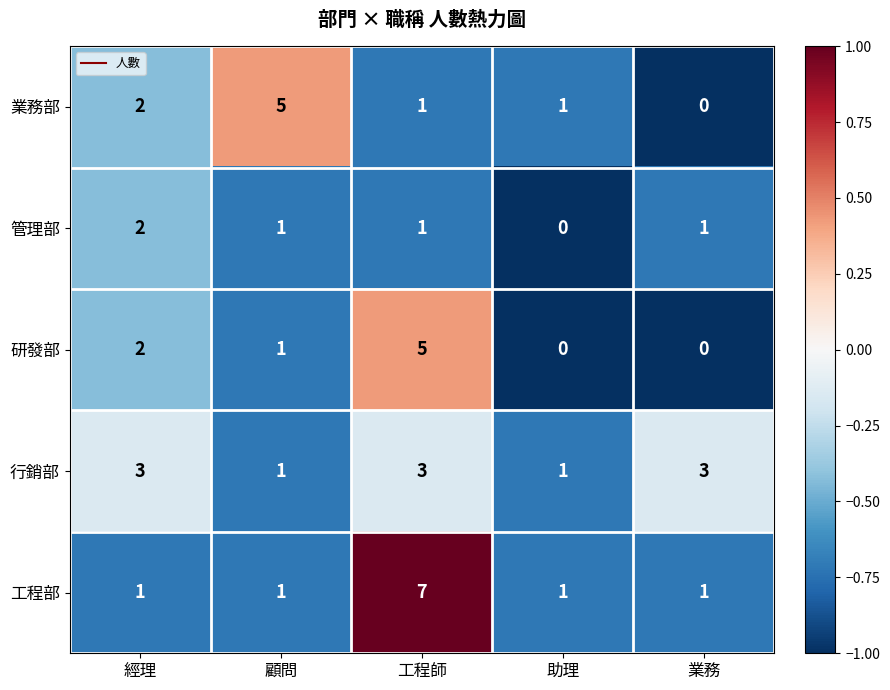

Reading left to right, extract all data points from this chart.

業務部: 經理=2	顧問=5	工程師=1	助理=1	業務=0
管理部: 經理=2	顧問=1	工程師=1	助理=0	業務=1
研發部: 經理=2	顧問=1	工程師=5	助理=0	業務=0
行銷部: 經理=3	顧問=1	工程師=3	助理=1	業務=3
工程部: 經理=1	顧問=1	工程師=7	助理=1	業務=1